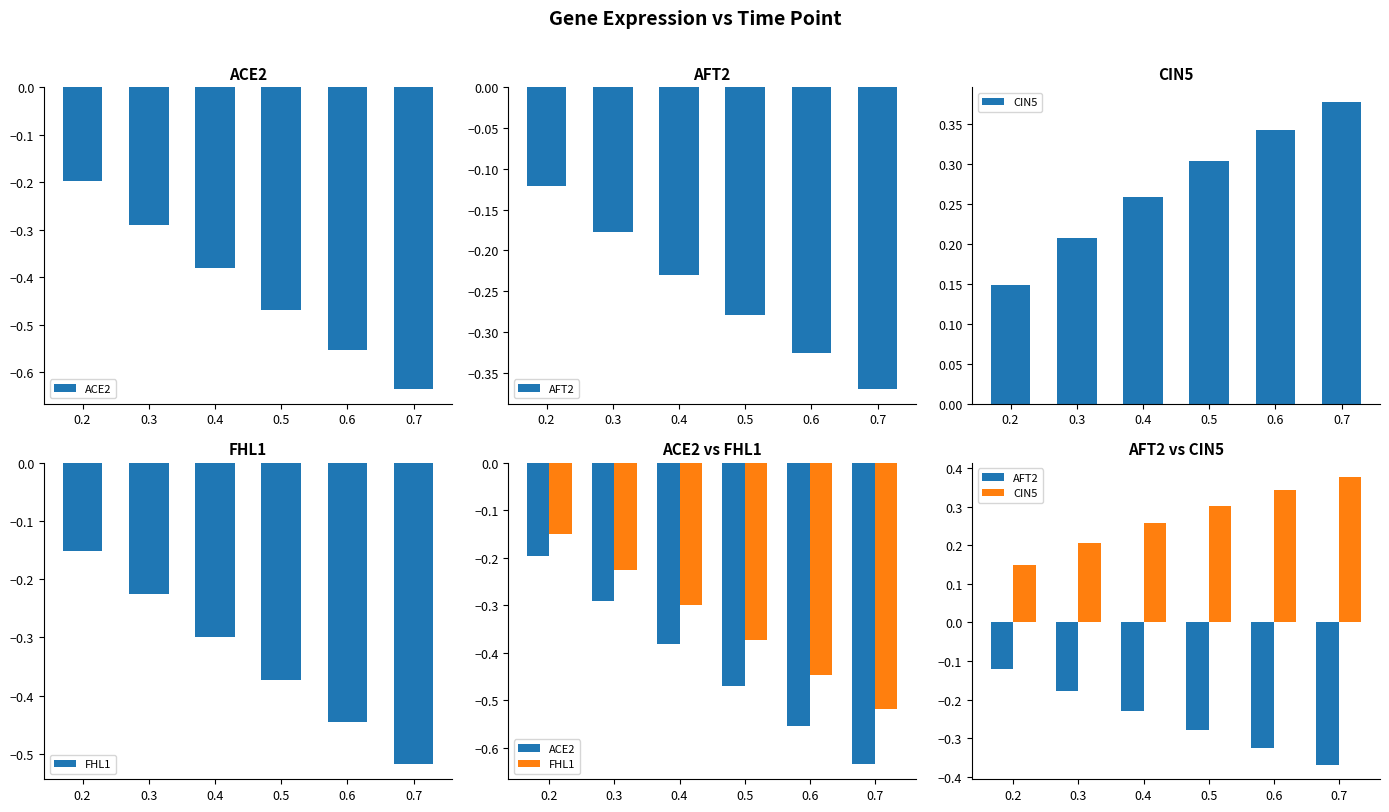

What is the difference between the maximum and minimum values in the CIN5 series?

0.2